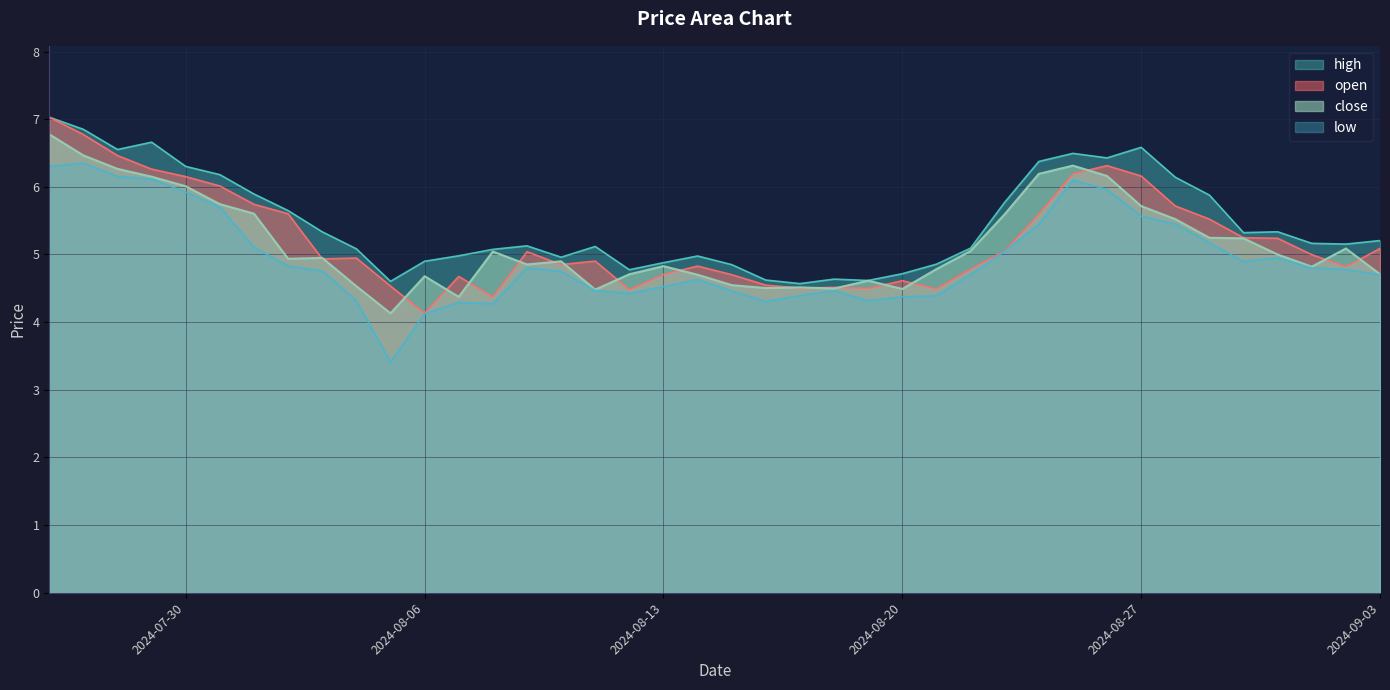

True or false: close has more than 0 points higher than both neighbors.

True